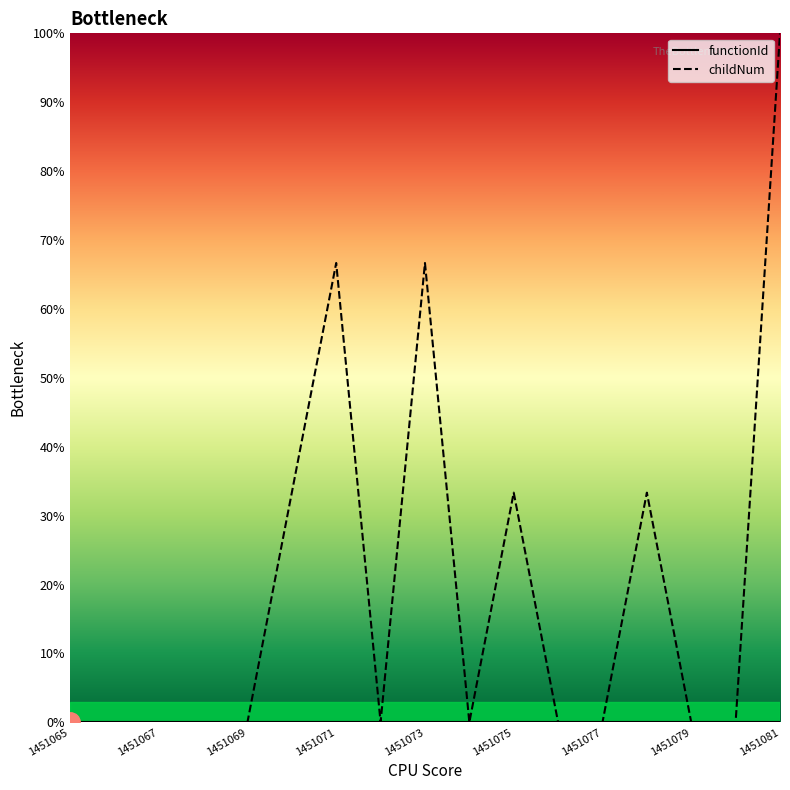

What is the difference between the second highest and second lowest values in the childNum series?

66.7